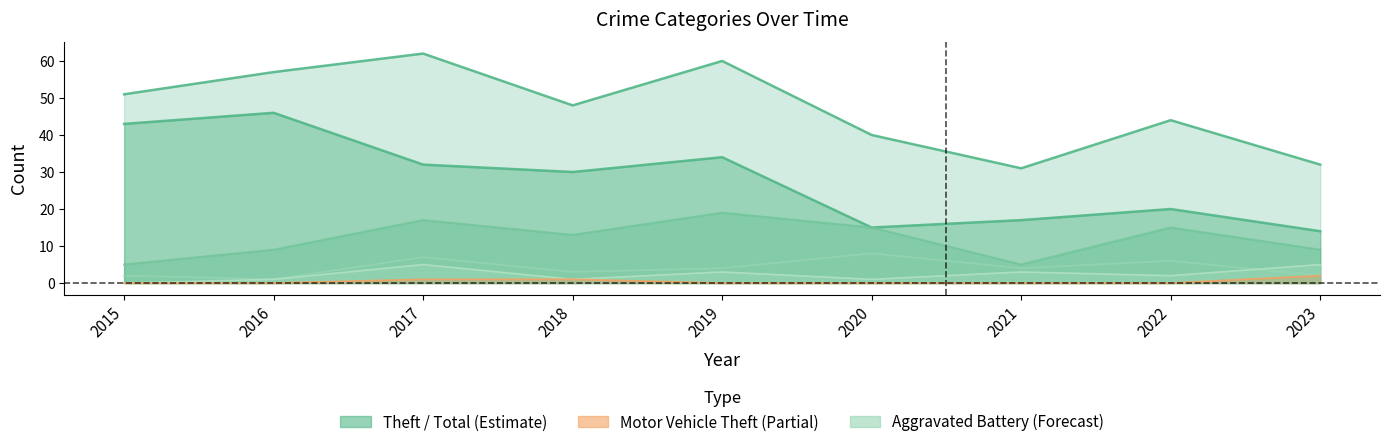

What is the difference between the maximum and minimum values in the Theft series?

32